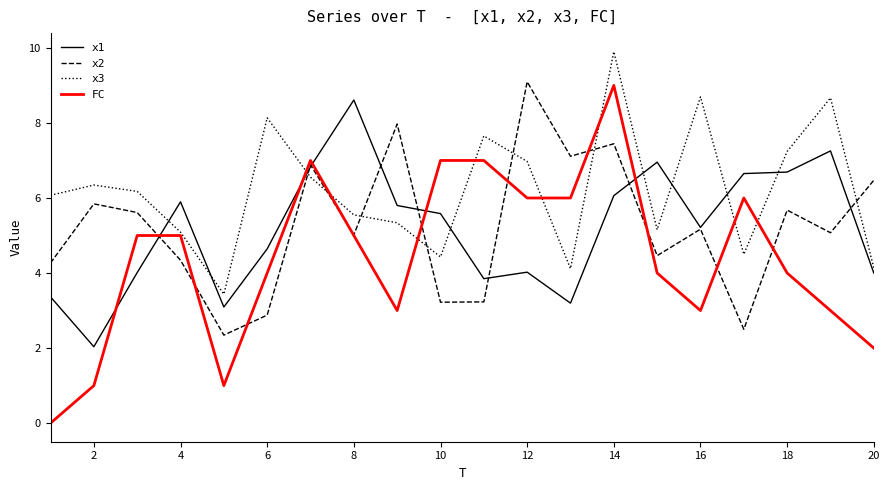

What is the maximum value for x1?

8.6